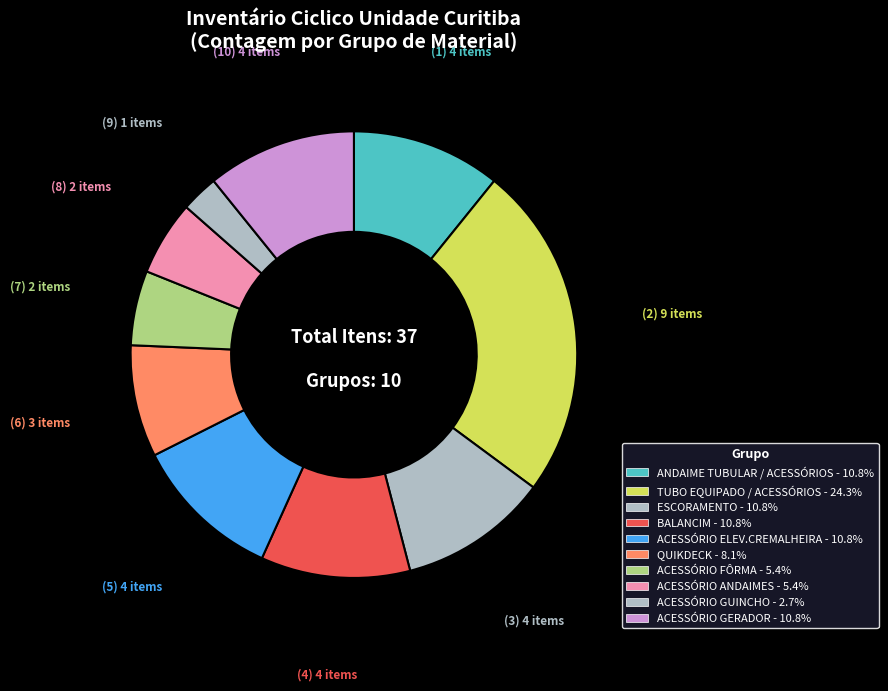

Count the number of slices in the pie.

10